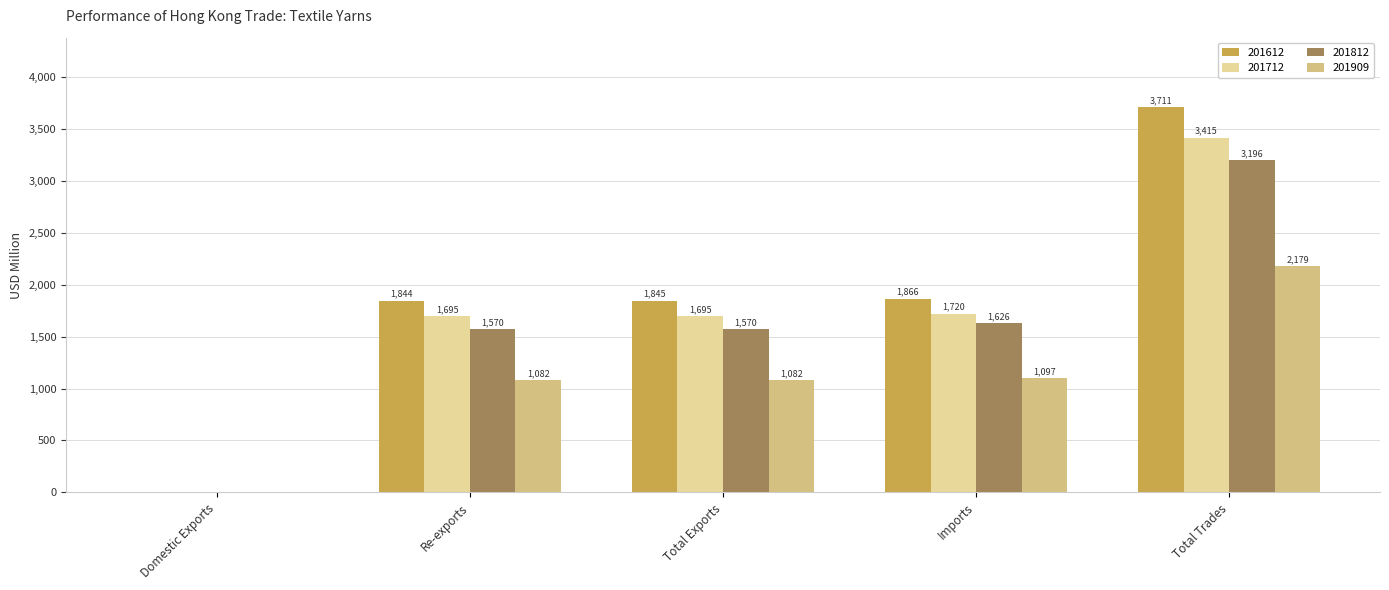

At which label does 201812 reach its peak?

Total Trades